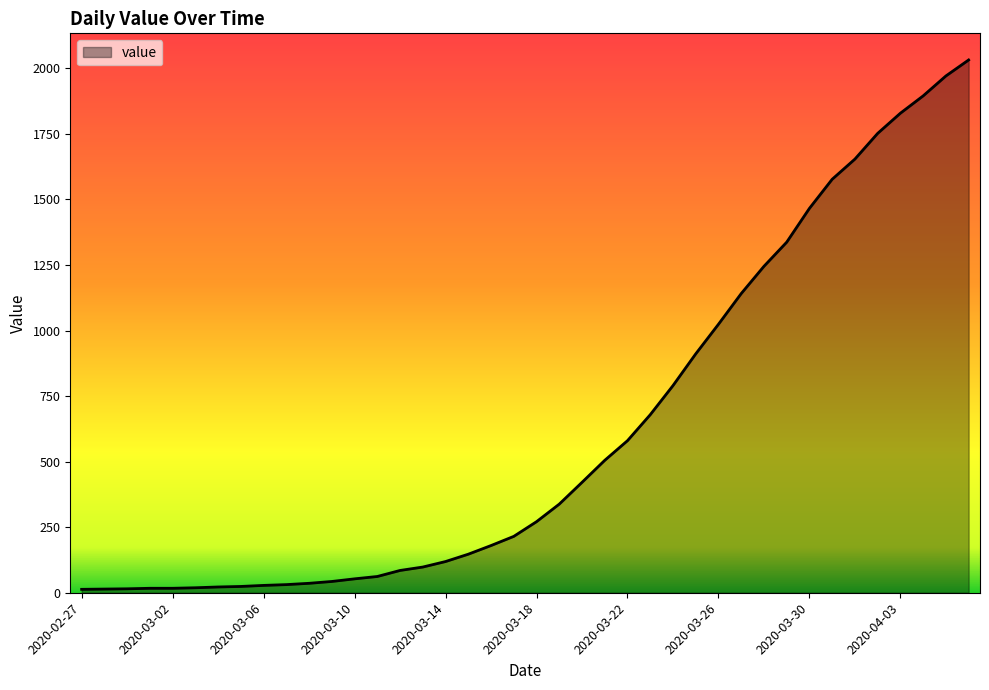

What is the greatest value displayed?

2032